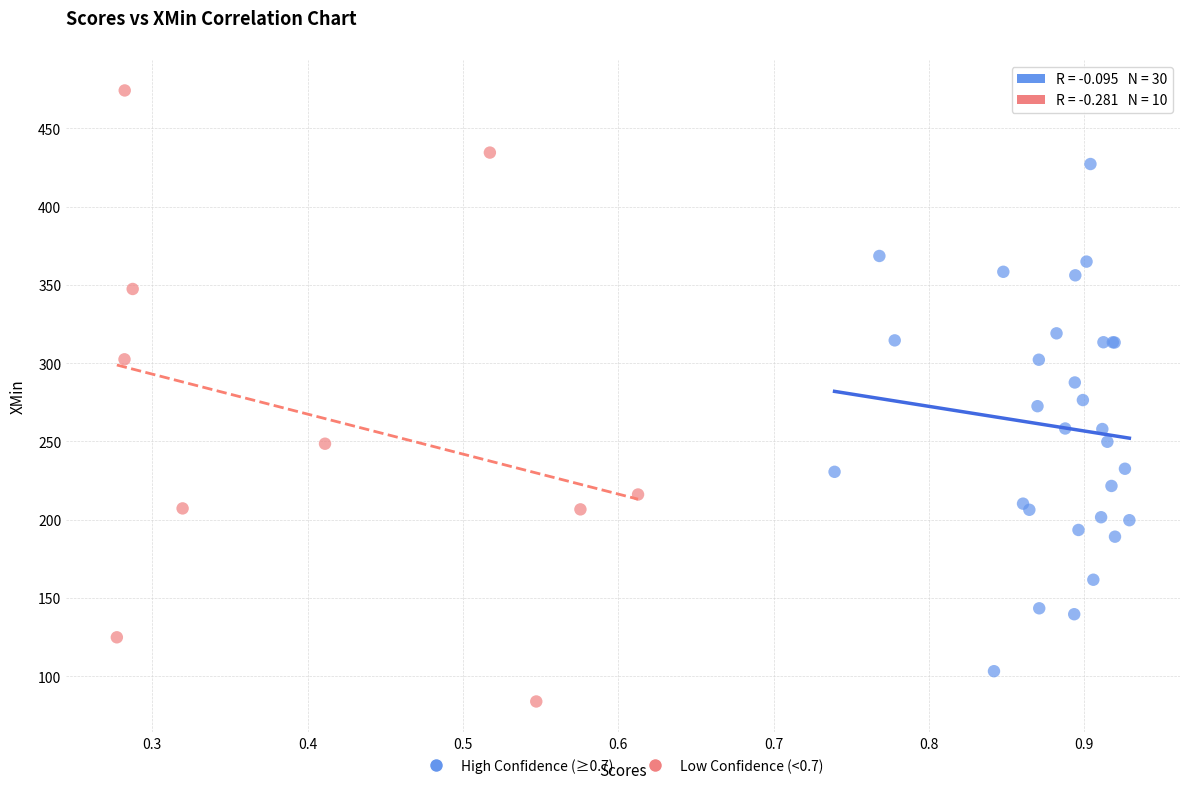

Which series has the largest Y range (max minus min)?

Low Confidence (<0.7)